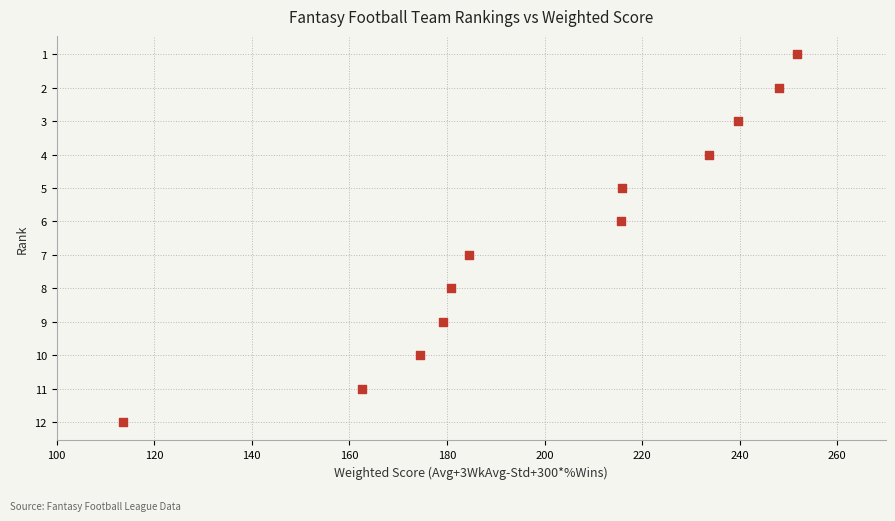

What is the range of Y values (max minus min)?

11